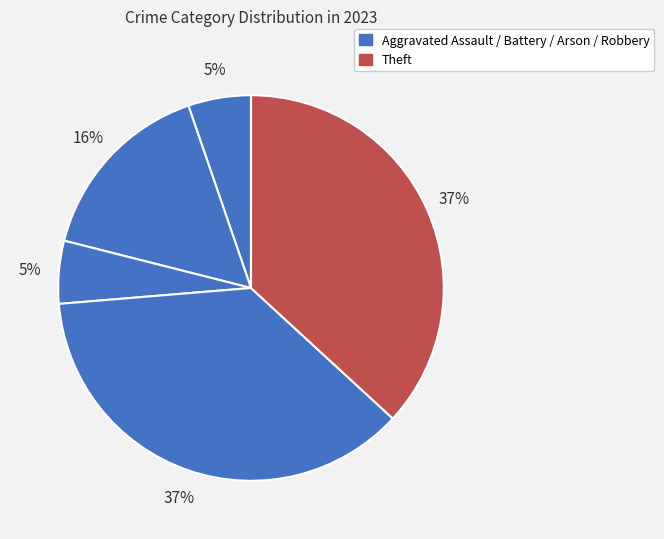

How many segments does this pie chart have?

5